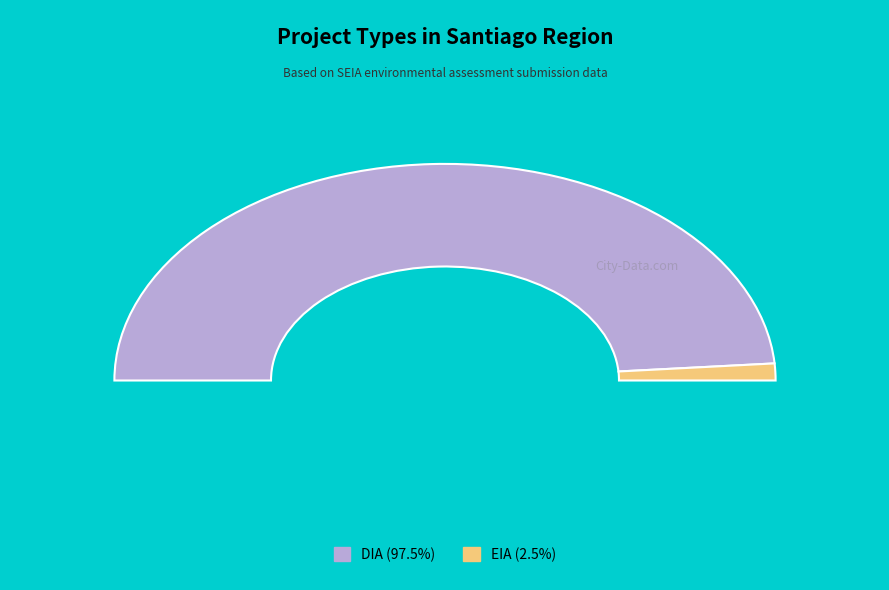

To the nearest percent, what percentage of the pie is EIA?

3%